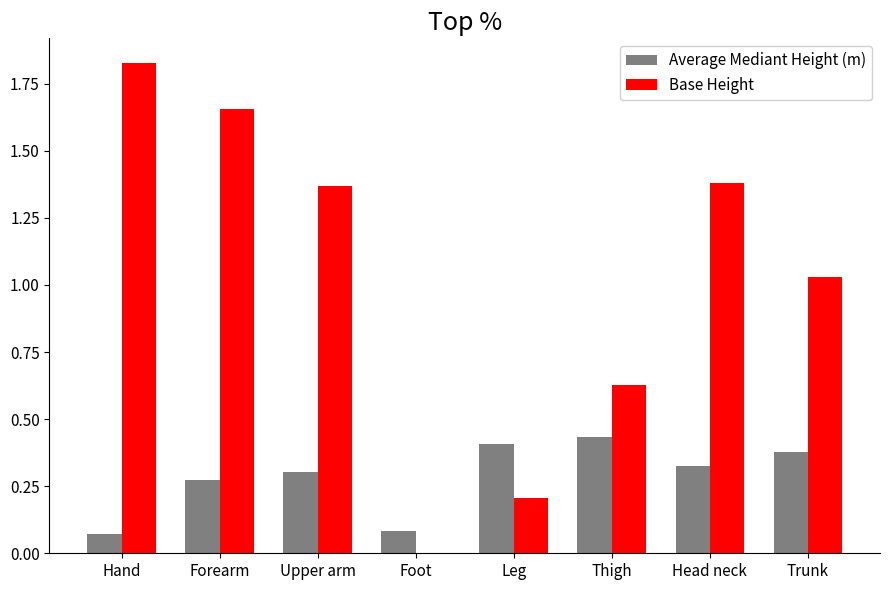

Between Hand and Head neck, which series saw the biggest shift?

Base Height